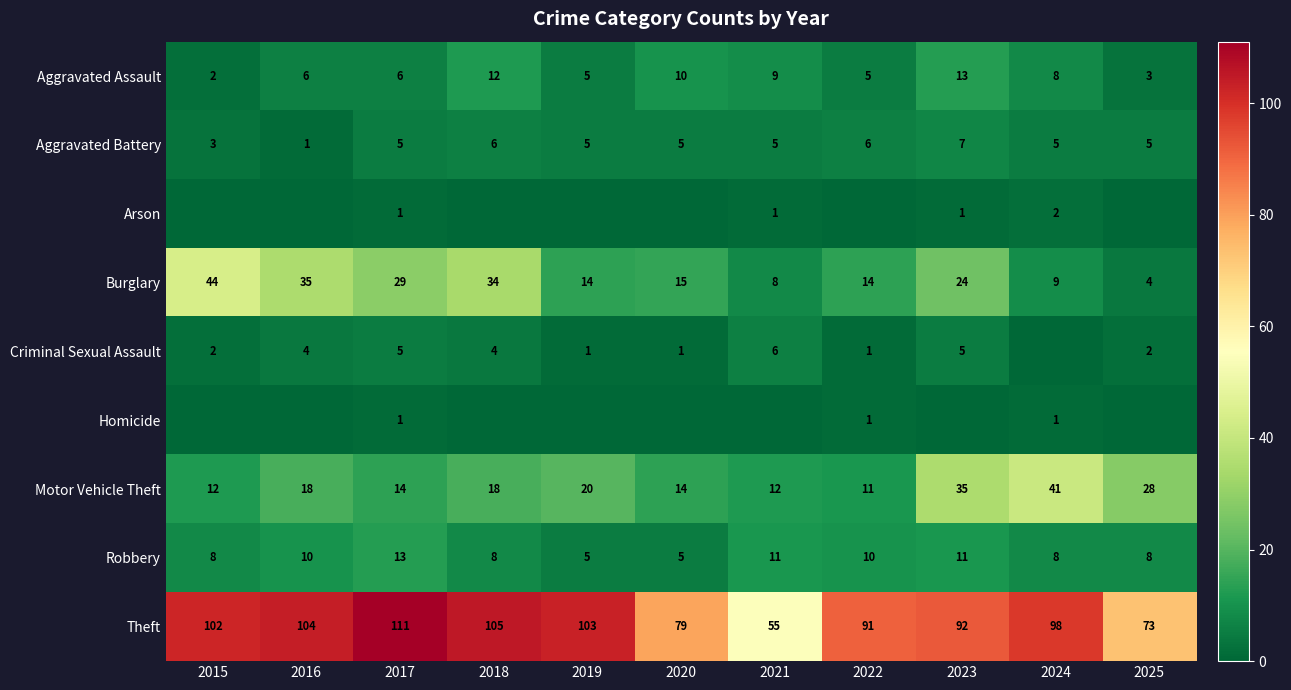

True or false: Theft has a value of 79 at 2020.

True